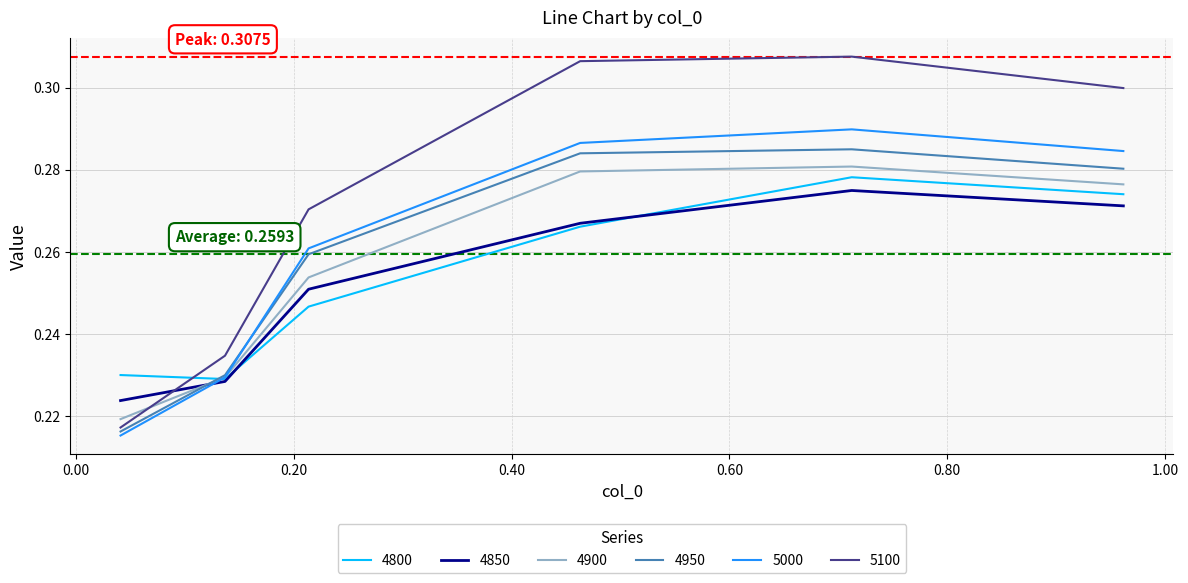

True or false: 4850 and 5100 intersect in this chart.

True